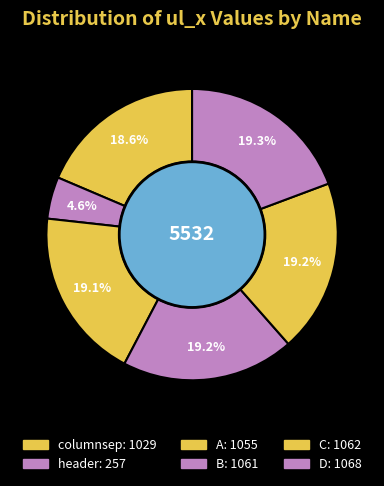

What is the change in value from A to C?

+7